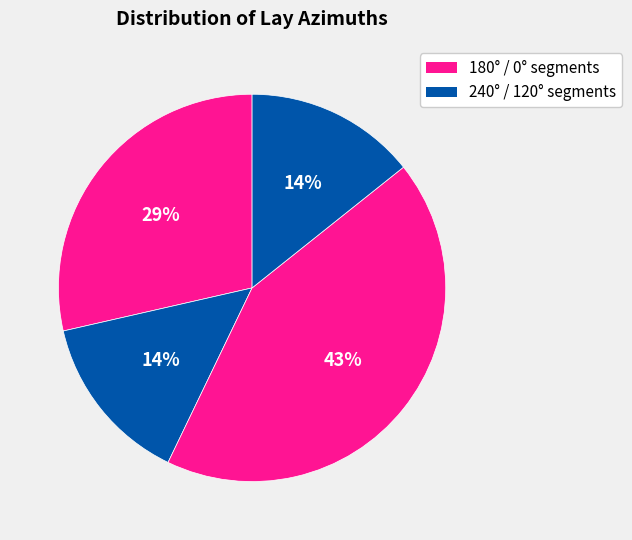

Count the number of slices in the pie.

4